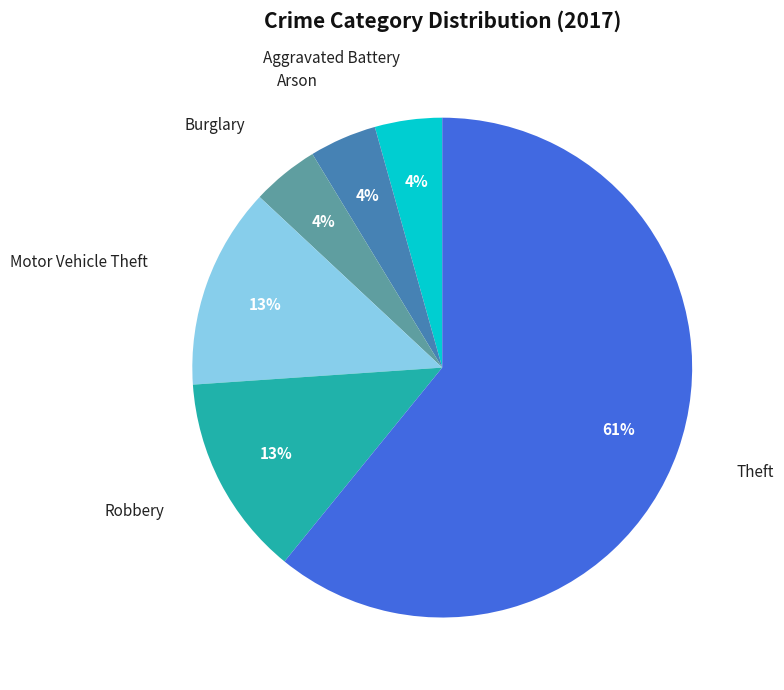

What percentage is the Motor Vehicle Theft slice, to the nearest percent?

13%